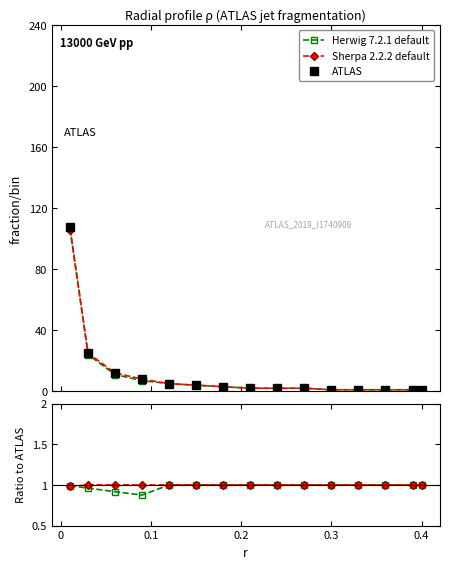

What is the maximum value shown in the chart?

108.0